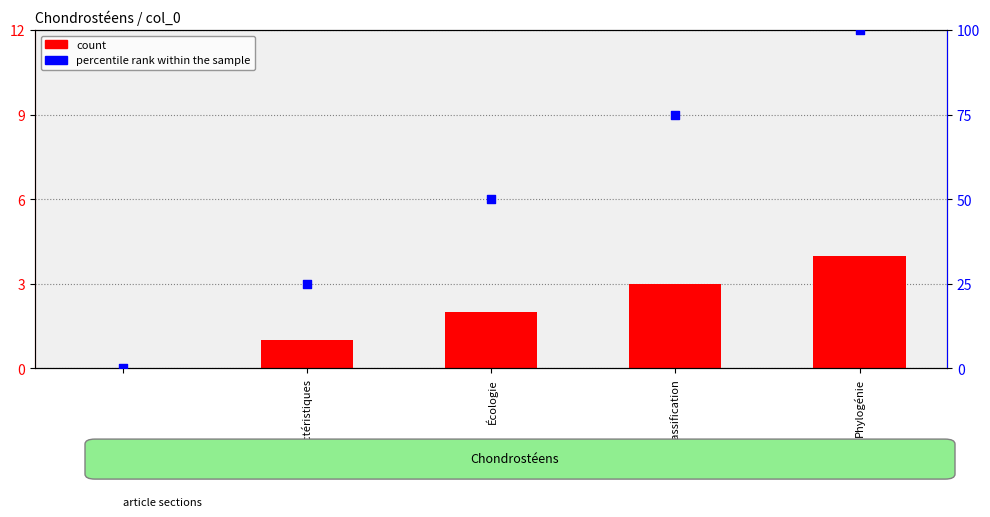

Which series has the largest total across all categories?

percentile rank within the sample